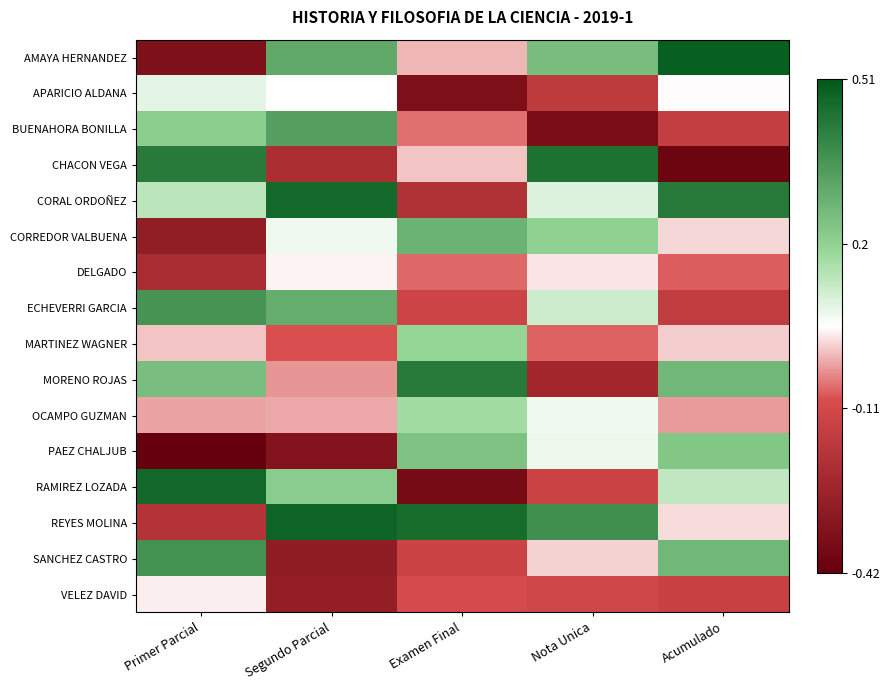

Which category has the lowest value across all series?

Primer Parcial